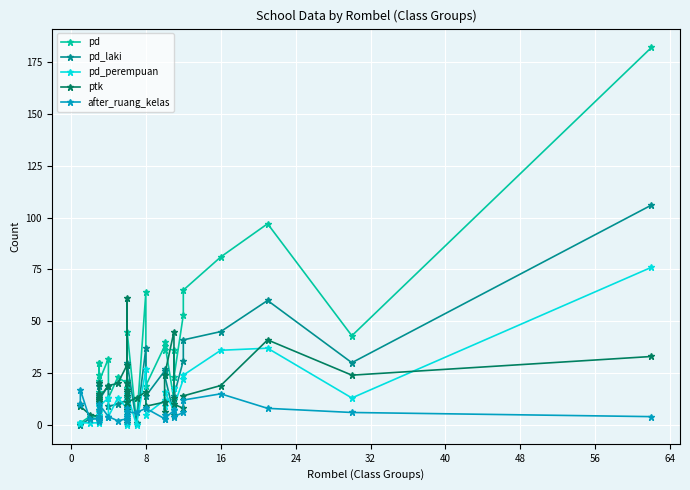

What are all the series names shown in the legend?

pd, pd_laki, pd_perempuan, ptk, after_ruang_kelas